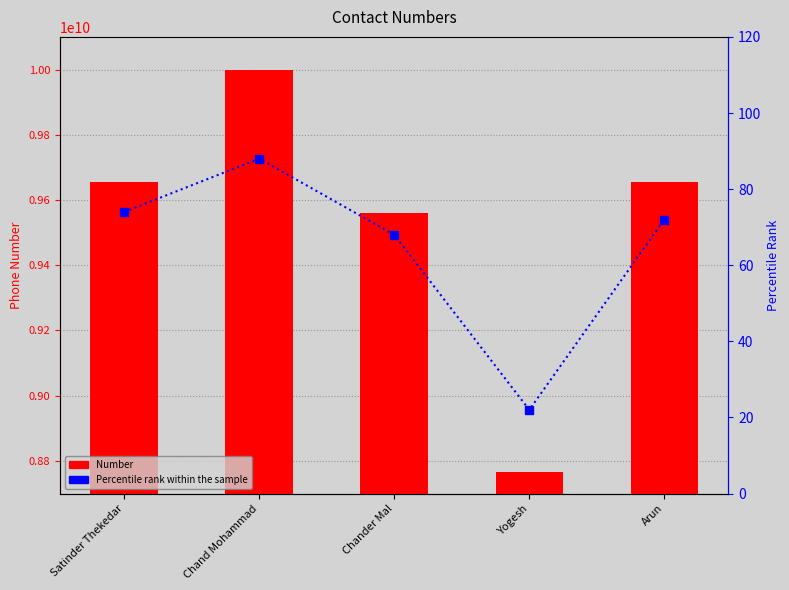

List the labels in order of Percentile rank value, smallest first.

Yogesh, Chander Mal, Arun, Satinder Thekedar, Chand Mohammad